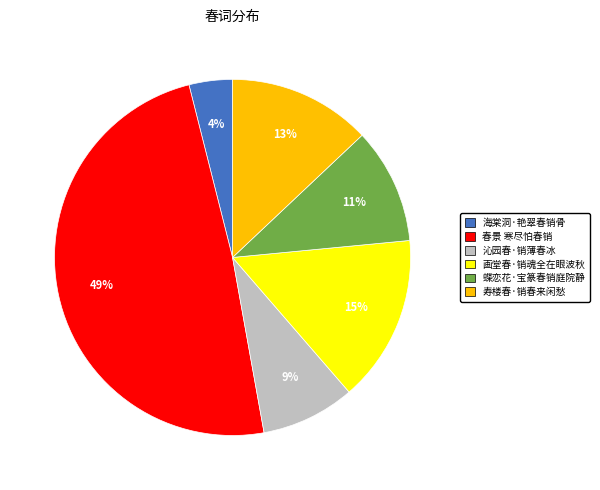

To the nearest percent, what is the difference between the 沁园春·销薄春冰 and 春景 寒尽怕春销 slice percentages?

40%